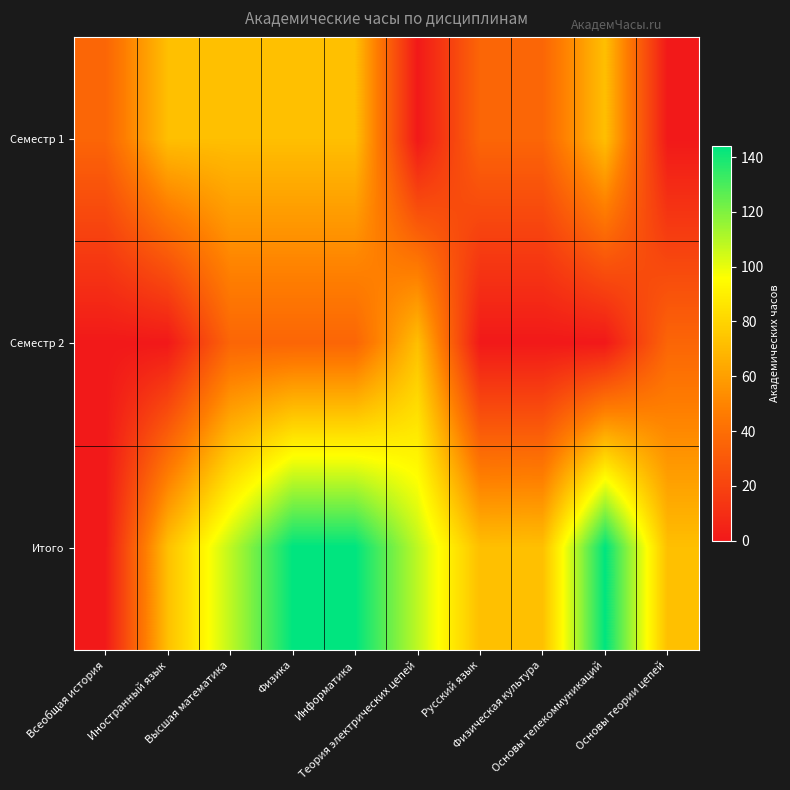

Which series has the largest total across all categories?

Итого